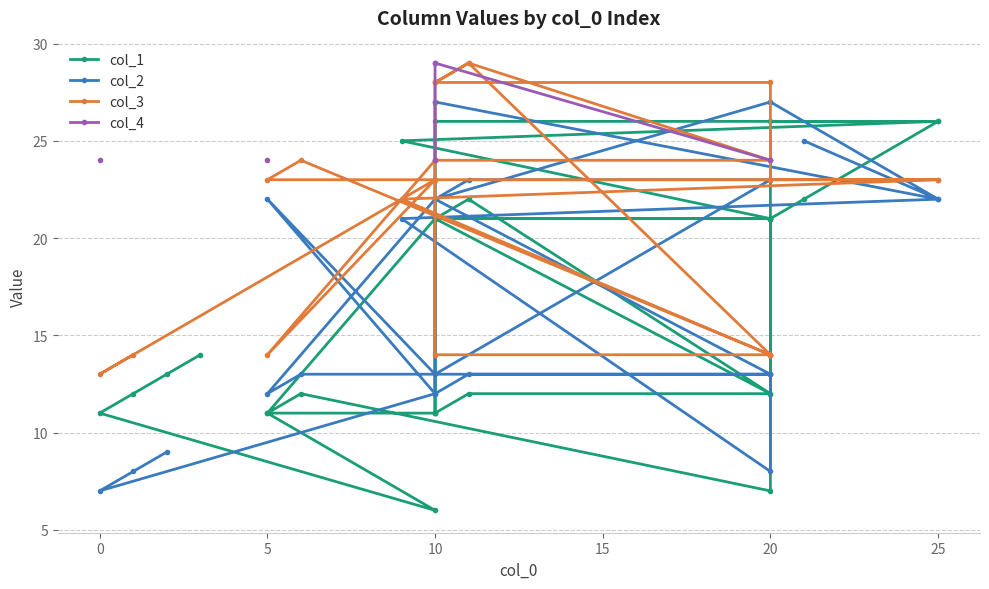

Between which two adjacent categories do col_2 and col_1 first intersect?

5 and 10